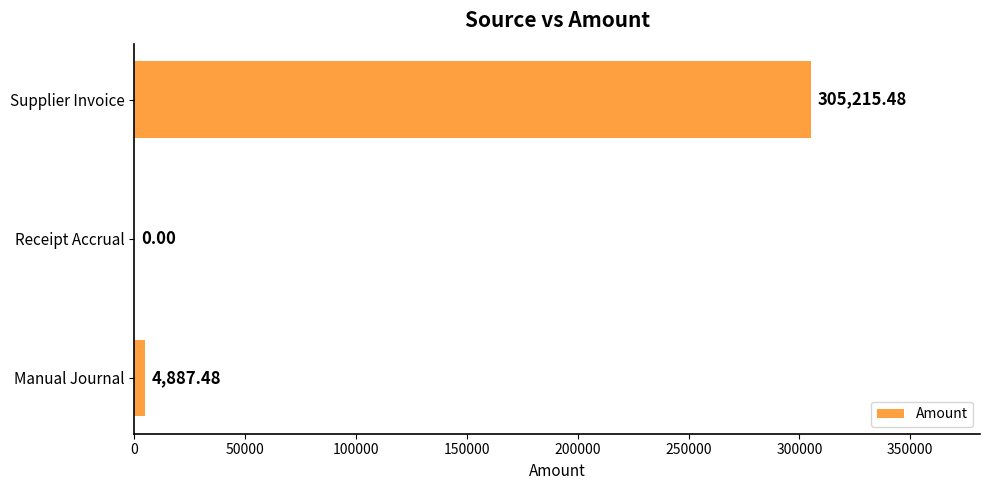

Count the number of data series in this chart.

1